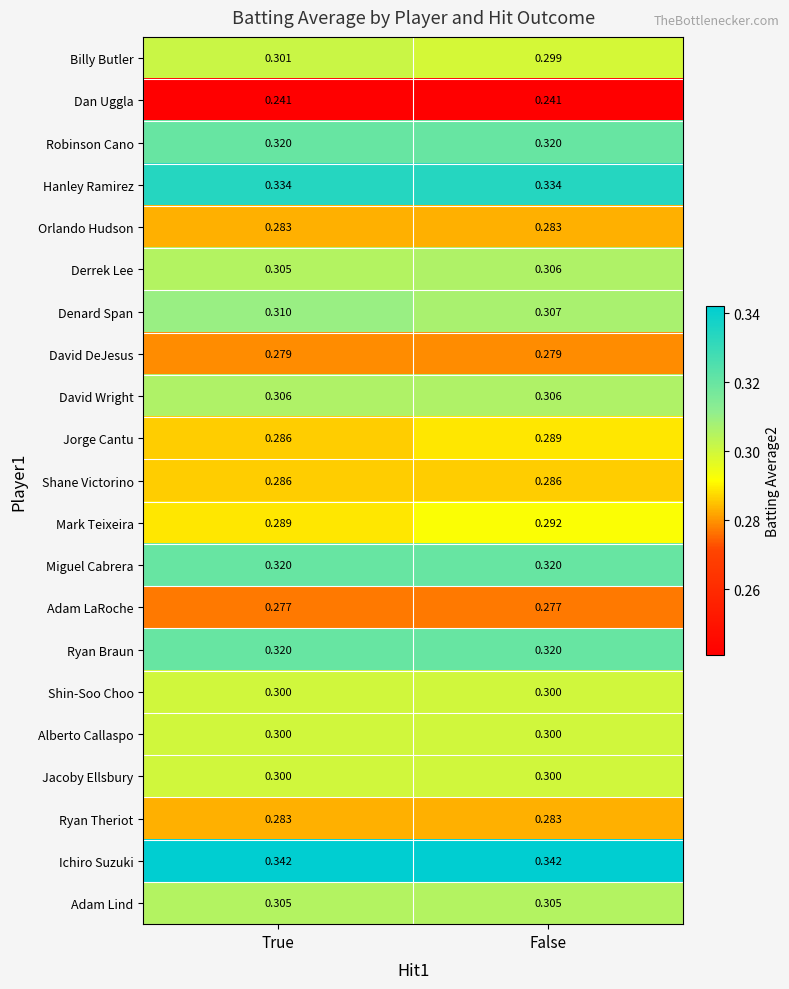

Which category has the lowest value in the Jorge Cantu series?

True